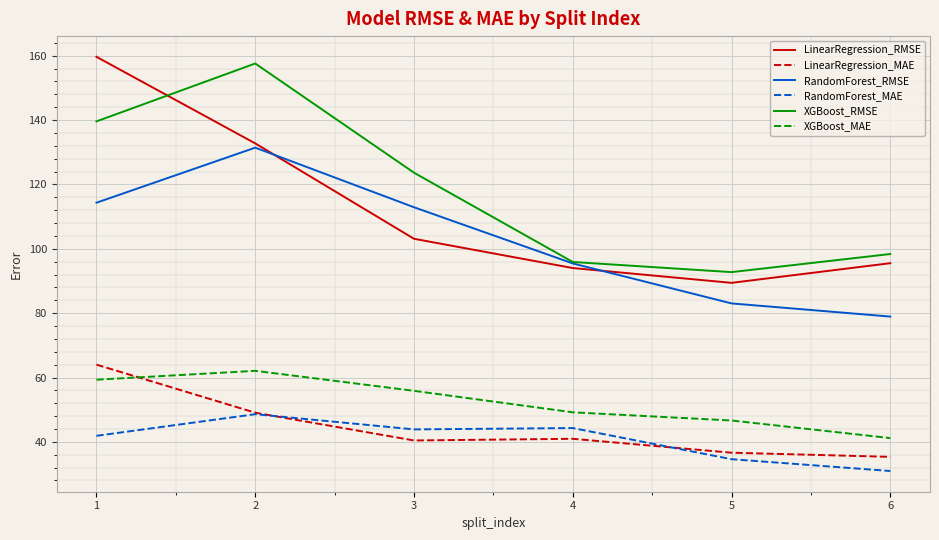

True or false: RandomForest_RMSE and RandomForest_MAE intersect in this chart.

False